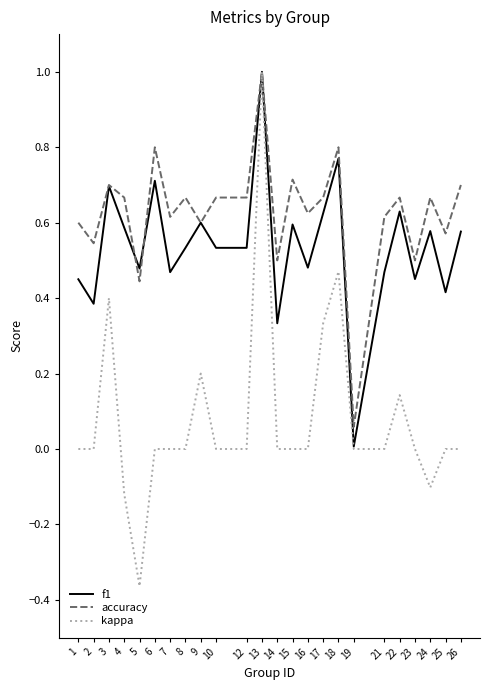

What is the total value across all series at 8?

1.2